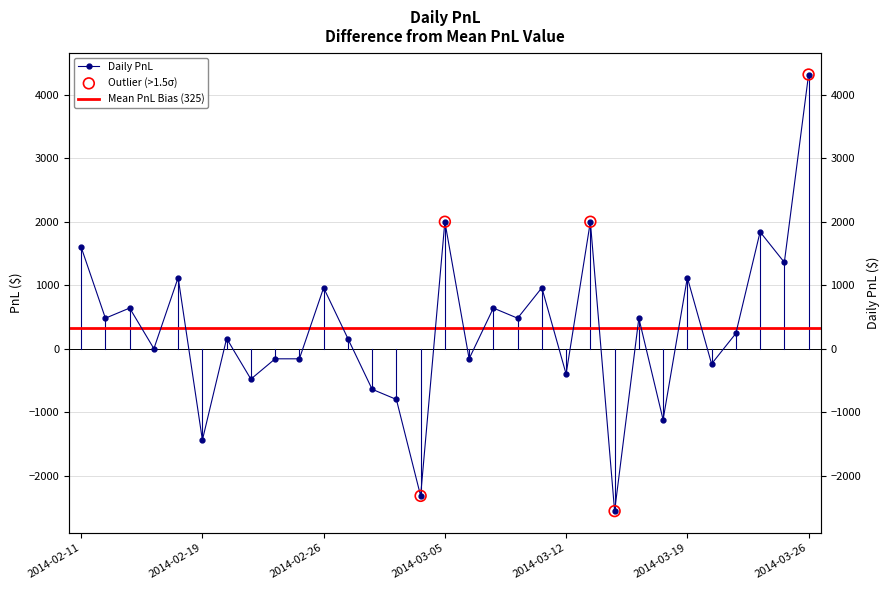

Between 2014-03-03 and 2014-03-25, which is larger?

2014-03-25